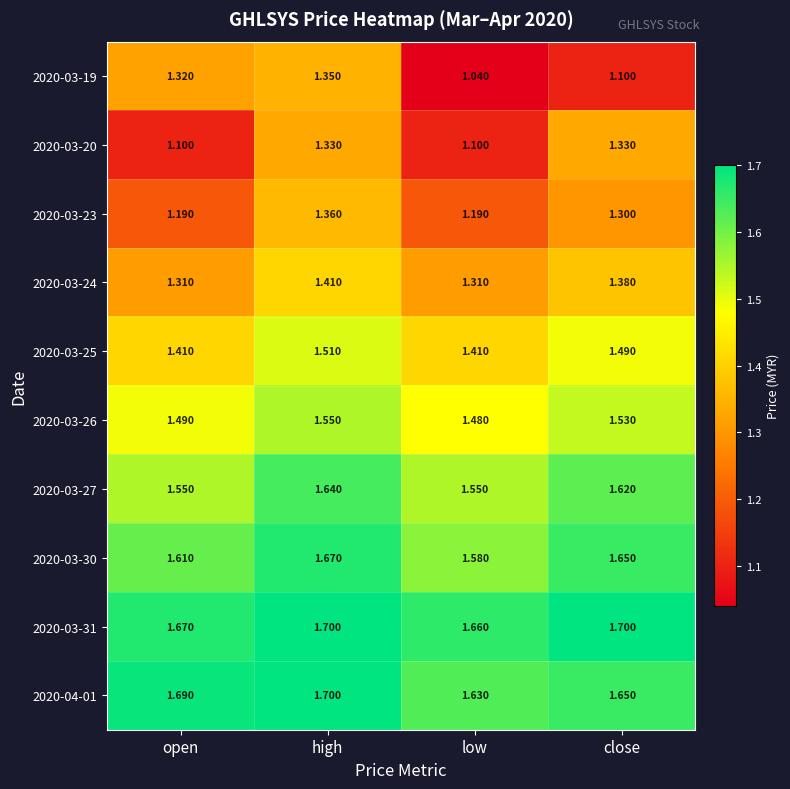

At which category is the sum across all series the highest?

high